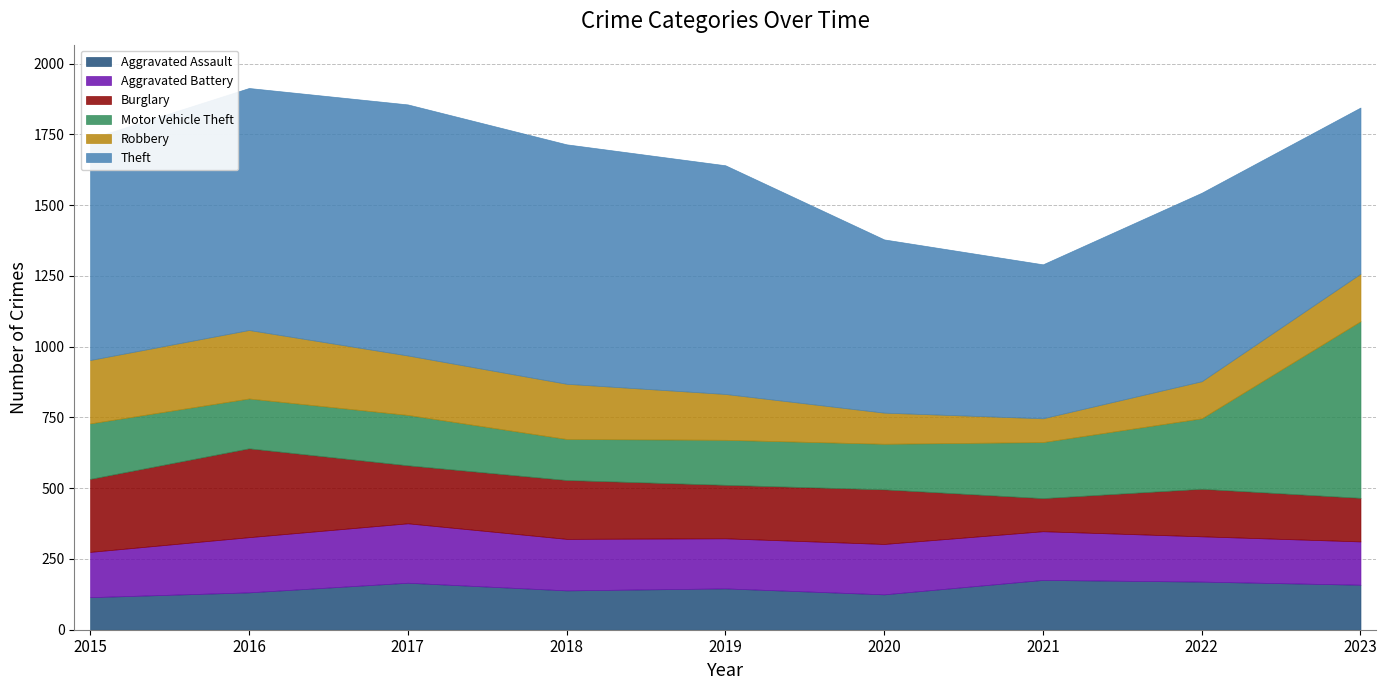

At which label does Aggravated Battery first exceed 177?

2016